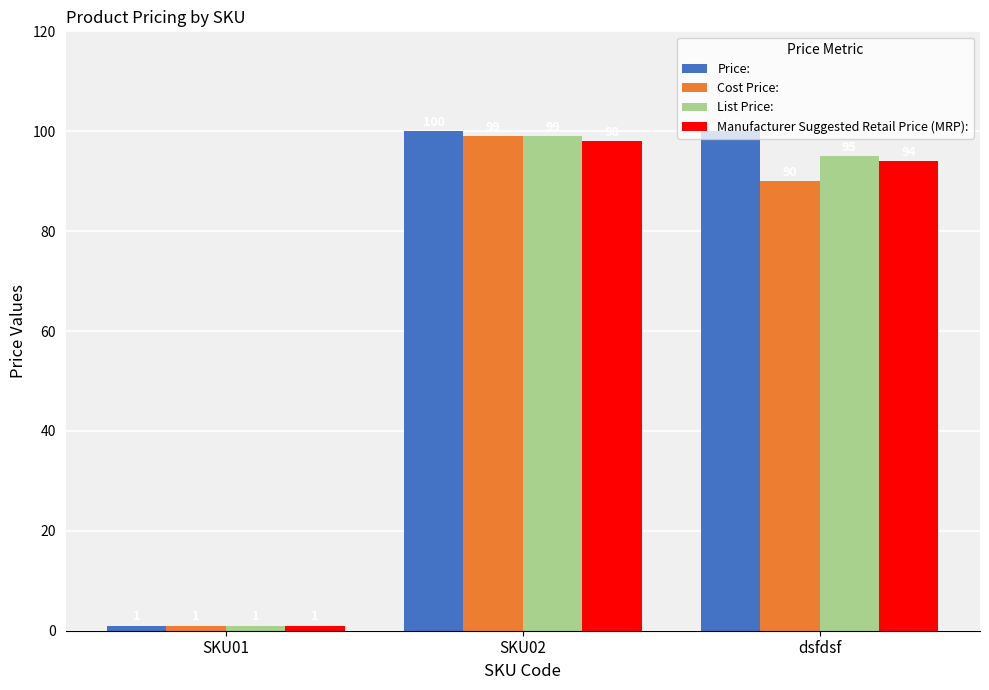

True or false: Price: has a value of 100 at dsfdsf.

True